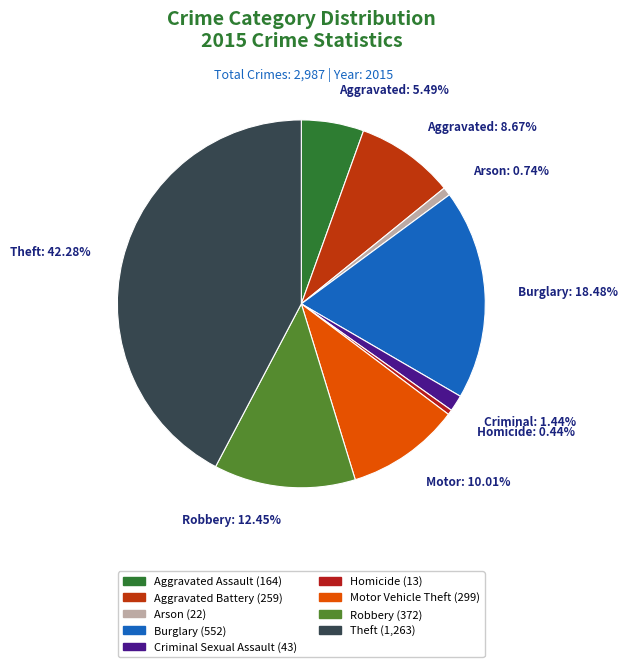

Is there any slice that represents more than half of the pie?

No